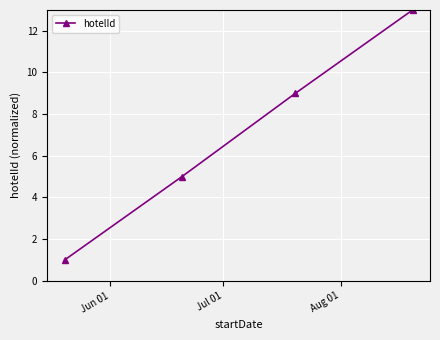

Reading right to left, list all the values displayed in this chart.

13	9	5	1